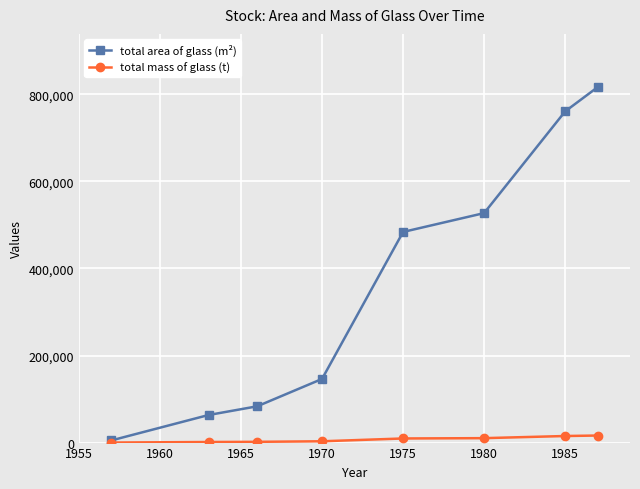

True or false: total area of glass (m²) has more than 2 interior local peaks.

False